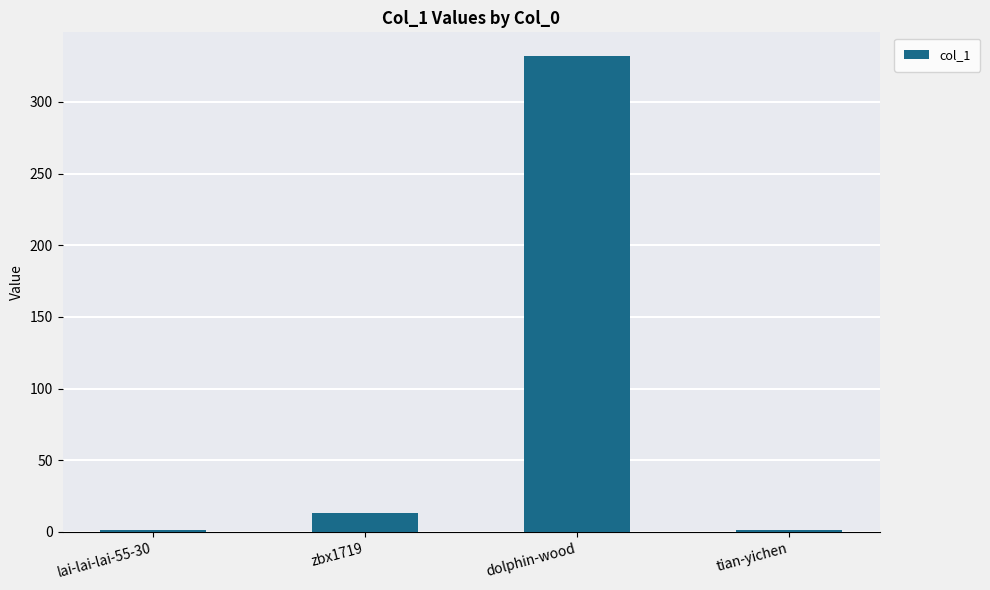

Is it true that the value at dolphin-wood is 525?

False